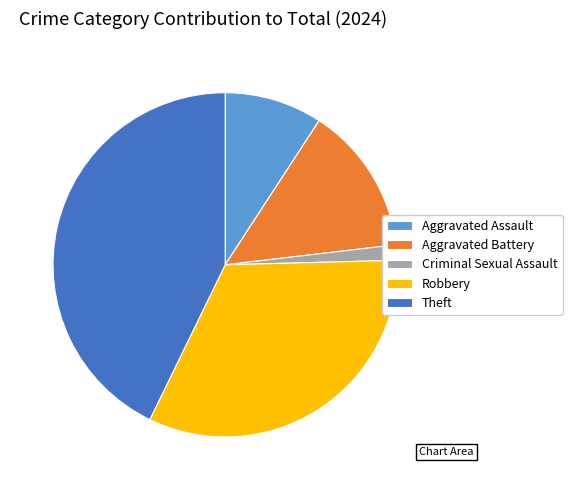

The Aggravated Assault slice represents 21% of the pie. True or false?

False